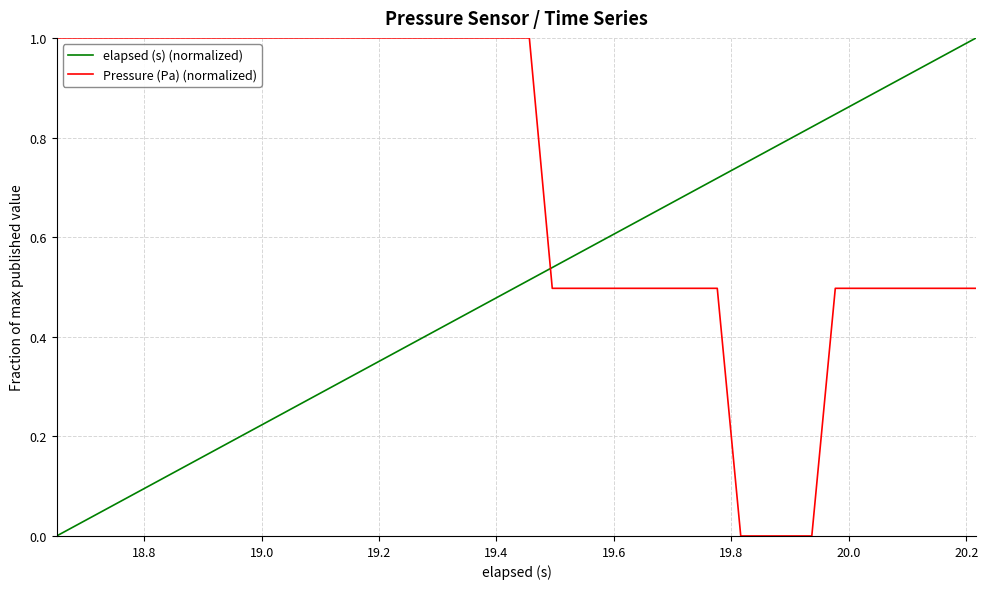

True or false: elapsed (s) (normalized) and Pressure (Pa) (normalized) intersect in this chart.

True